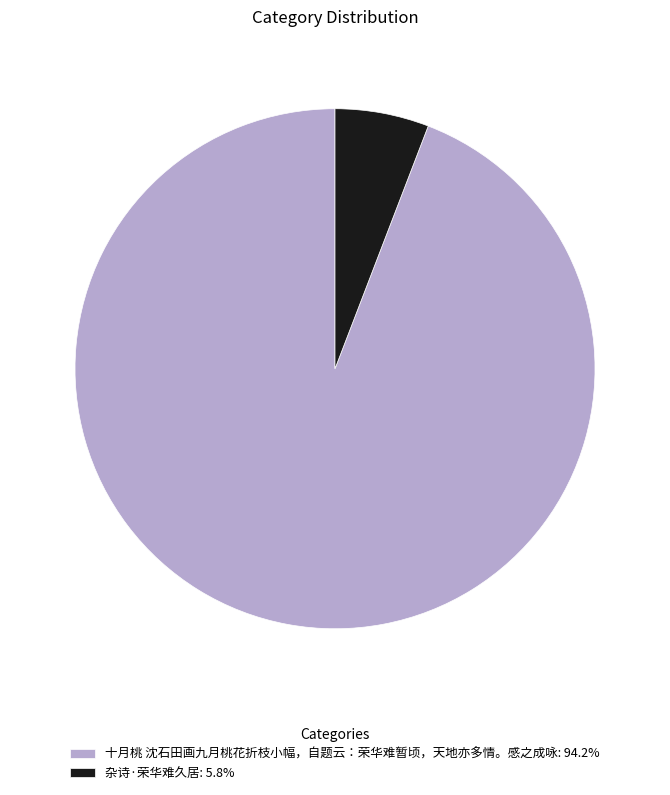

Combined, do 十月桃 沈石田画九月桃花折枝小幅，自题云：荣华难暂顷，天地亦多情。感之成咏: 94.2% and 杂诗·荣华难久居: 5.8% account for over 50%?

Yes